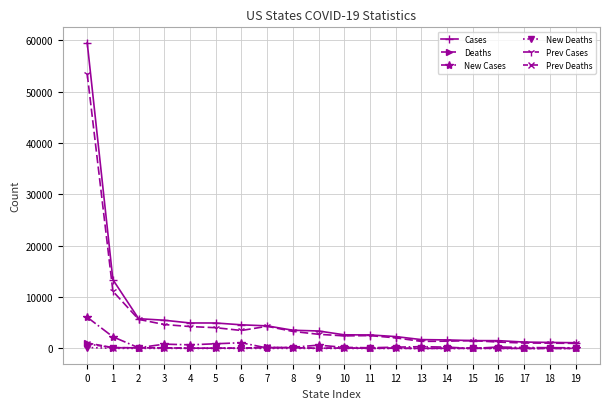

What is the average value of the New Cases series?

744